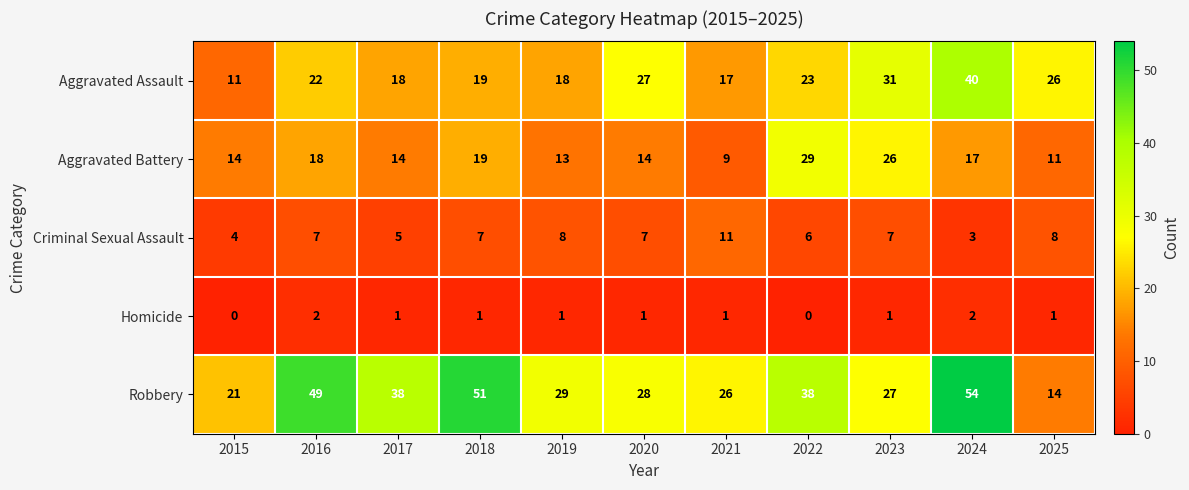

What is the minimum value for Aggravated Assault?

11